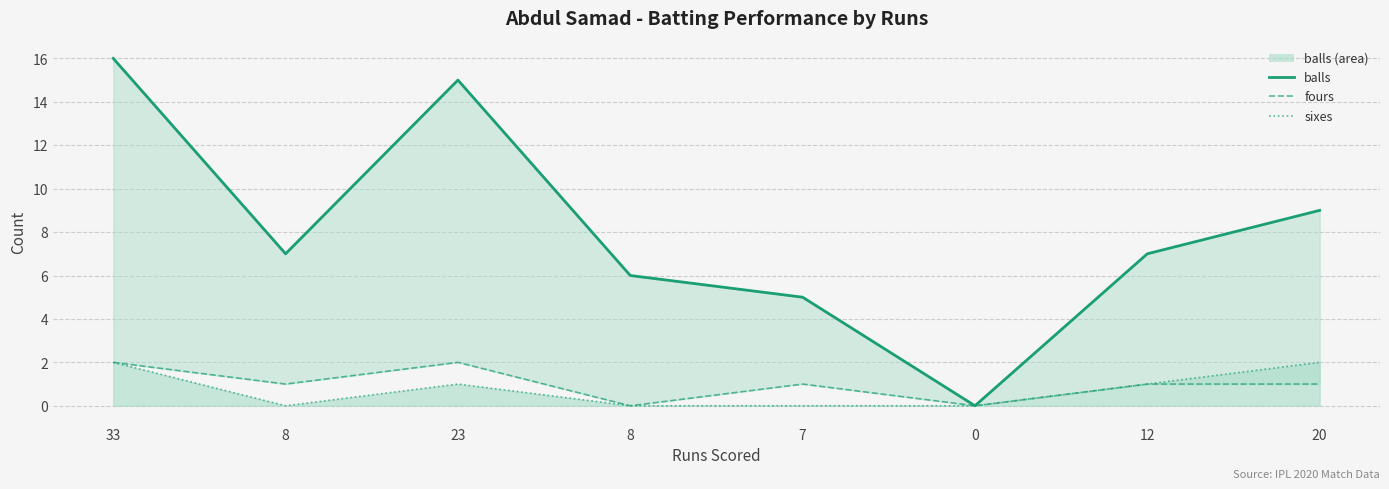

At which category is the sum across all series the highest?

33